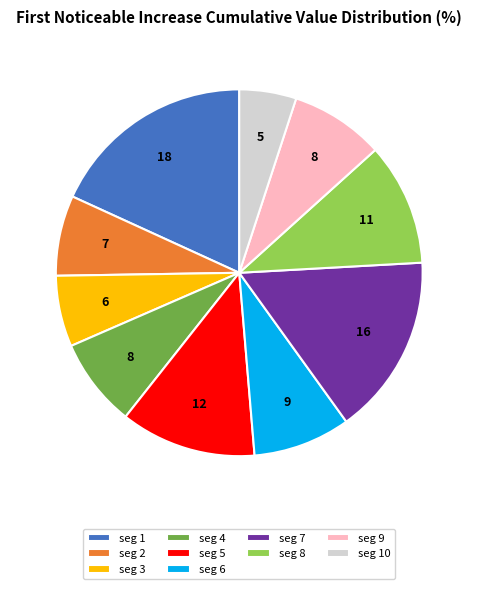

Which category has the biggest portion of the pie?

seg 1